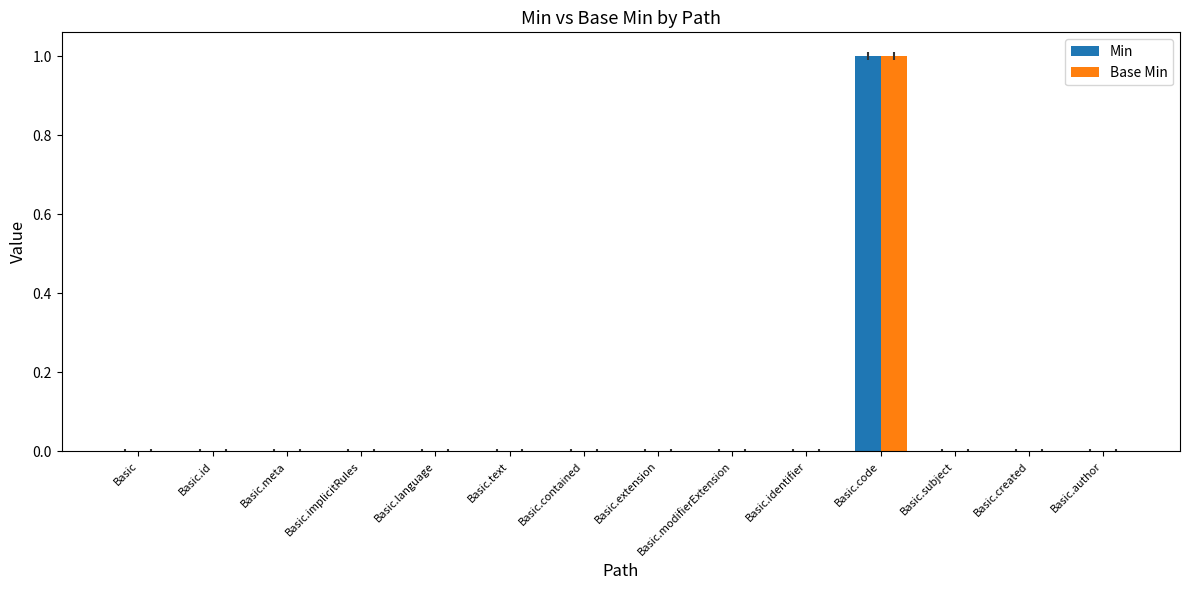

Is it true that Base Min equals 0 at Basic?

True